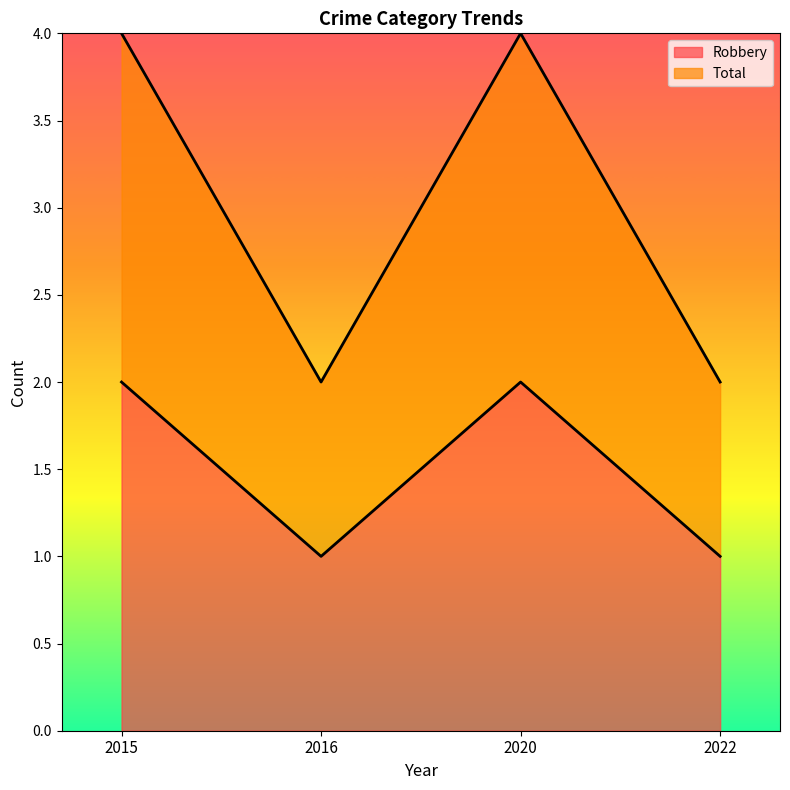

What is the maximum value for Total?

4